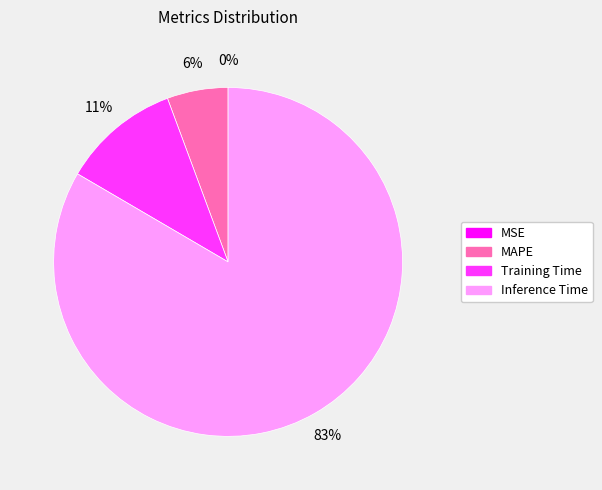

Is there a majority slice in this chart?

Yes